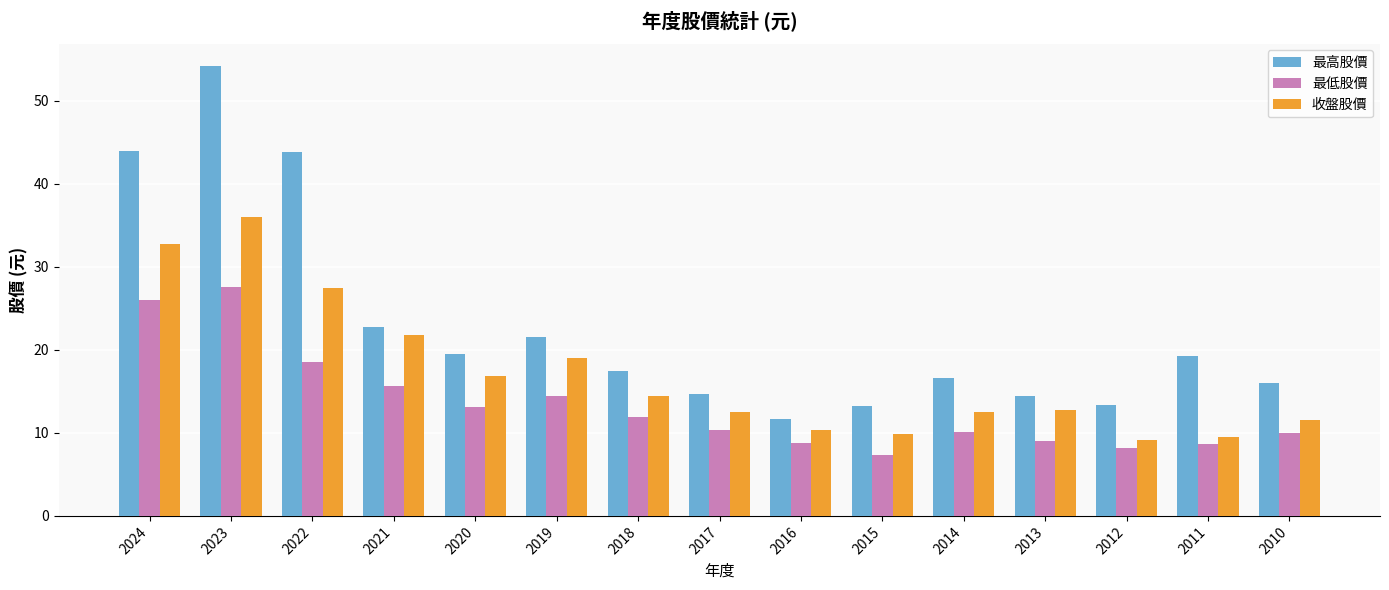

How many bars are there in each group?

3